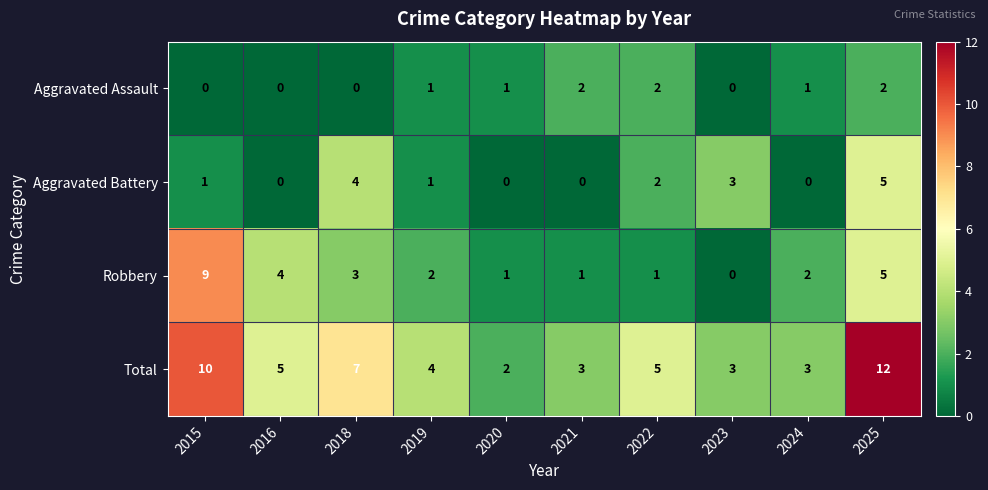

What is the highest value of the Total series?

12